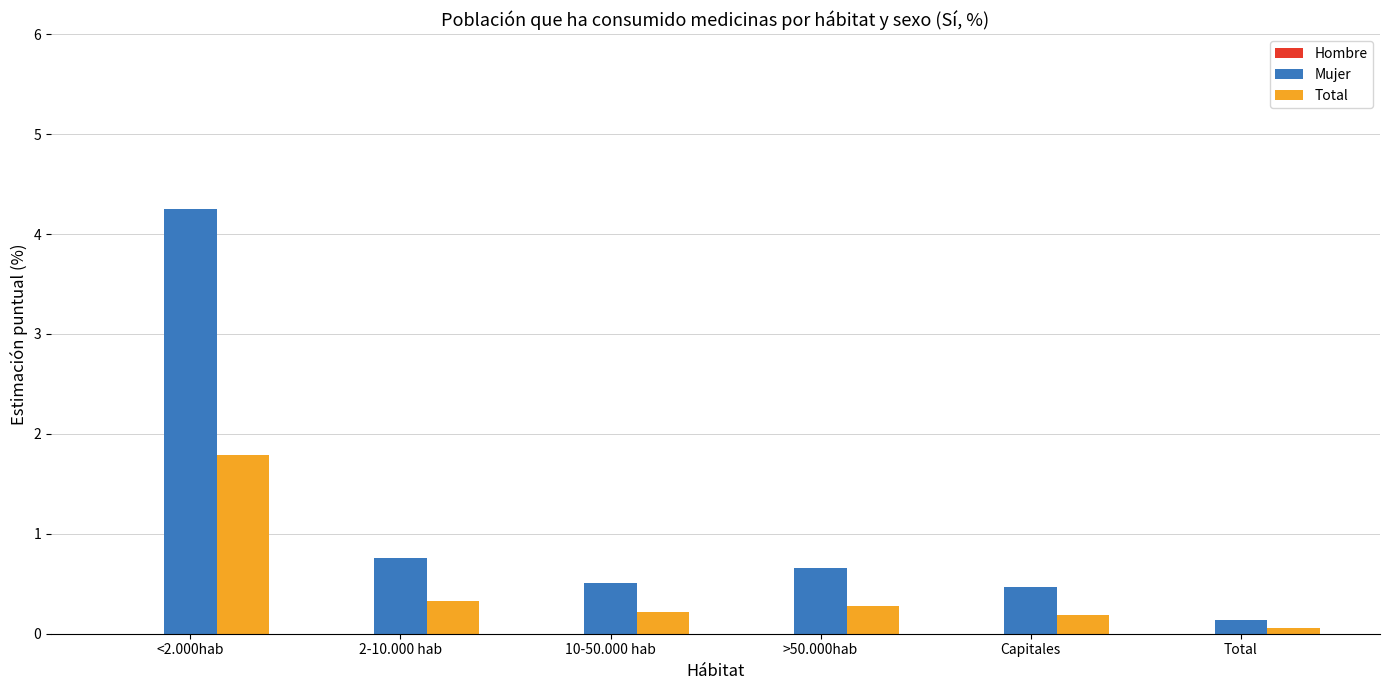

Rank the series by their maximum value, from lowest to highest.

Total, Mujer